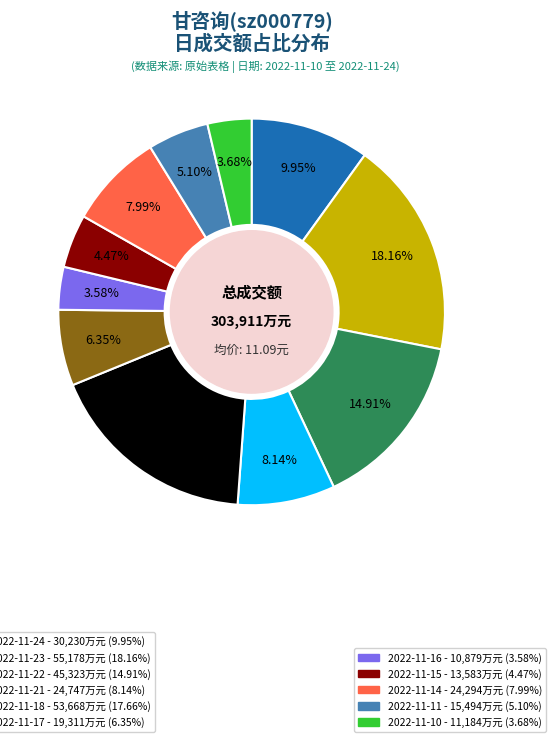

Does any single category account for the majority?

No